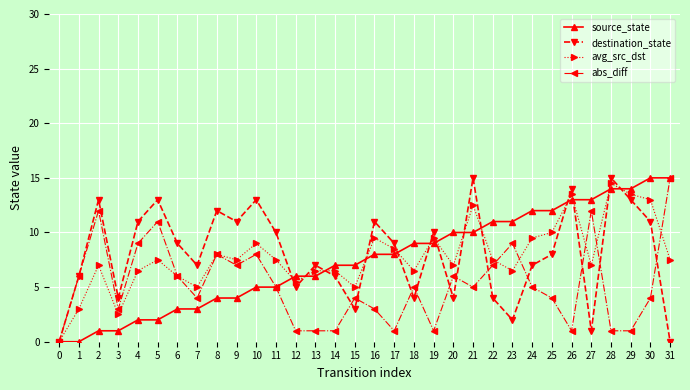

How many lines are shown in the chart?

4